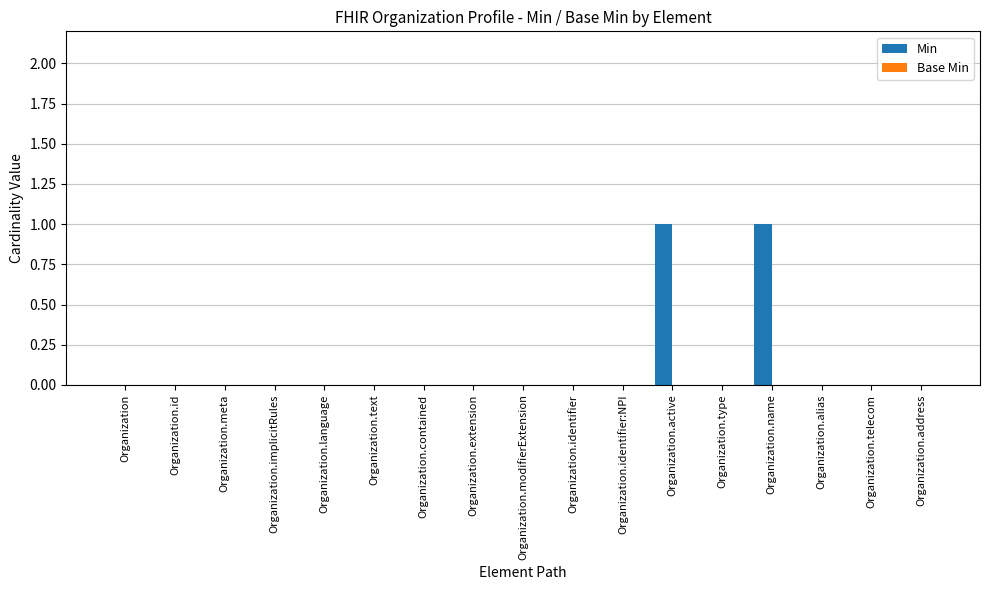

True or false: the data shows 0 at Organization.identifier:NPI.

True